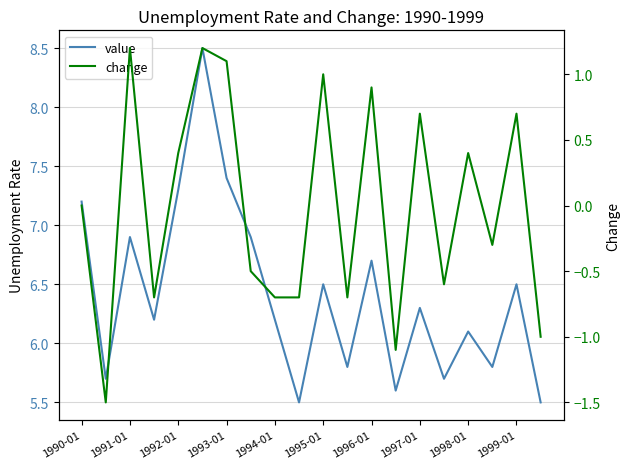

List the series in order of their overall mean, lowest first.

change, value